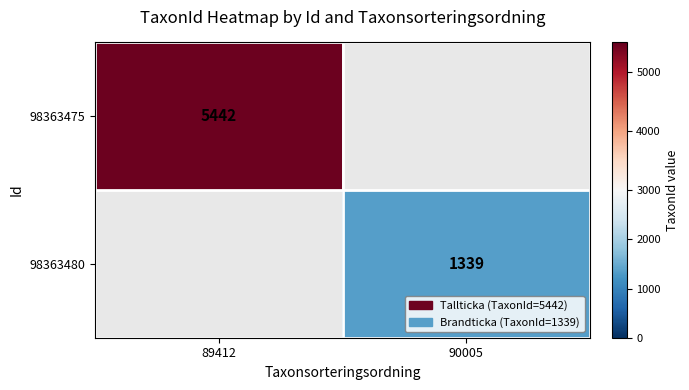

What is the total value across all series at 89412?

5442